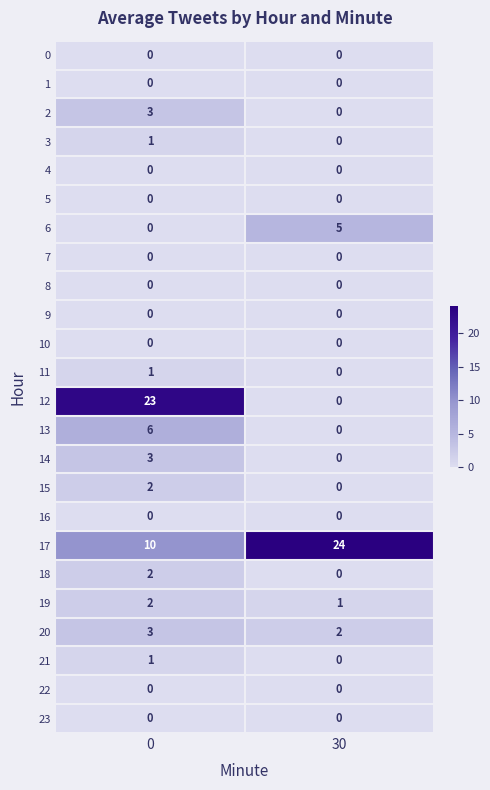

List the labels in order of 12 value, largest first.

0, 30